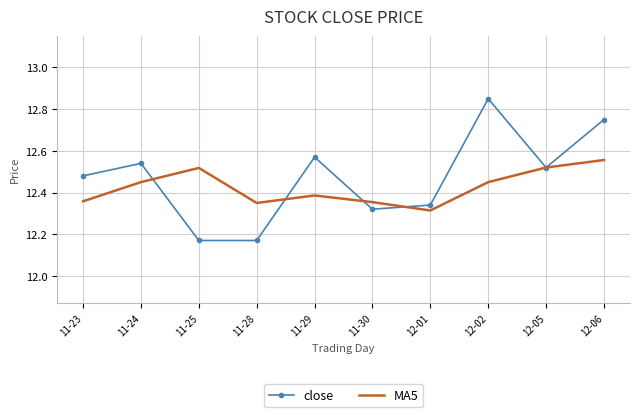

At which label does MA5 reach its peak?

12-06